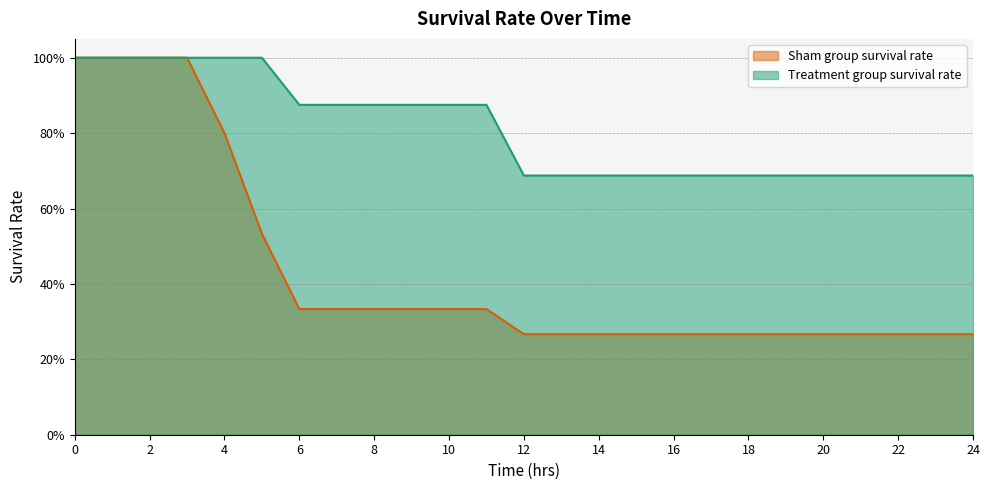

Reading left to right, transcribe all the data shown in this chart.

Sham group survival rate: 1.0	1.0	1.0	1.0	0.8	0.5	0.3	0.3	0.3	0.3	0.3	0.3	0.3	0.3	0.3	0.3	0.3	0.3	0.3	0.3	0.3	0.3	0.3	0.3	0.3
Treatment group survival rate: 1.0	1.0	1.0	1.0	1.0	1.0	0.9	0.9	0.9	0.9	0.9	0.9	0.7	0.7	0.7	0.7	0.7	0.7	0.7	0.7	0.7	0.7	0.7	0.7	0.7